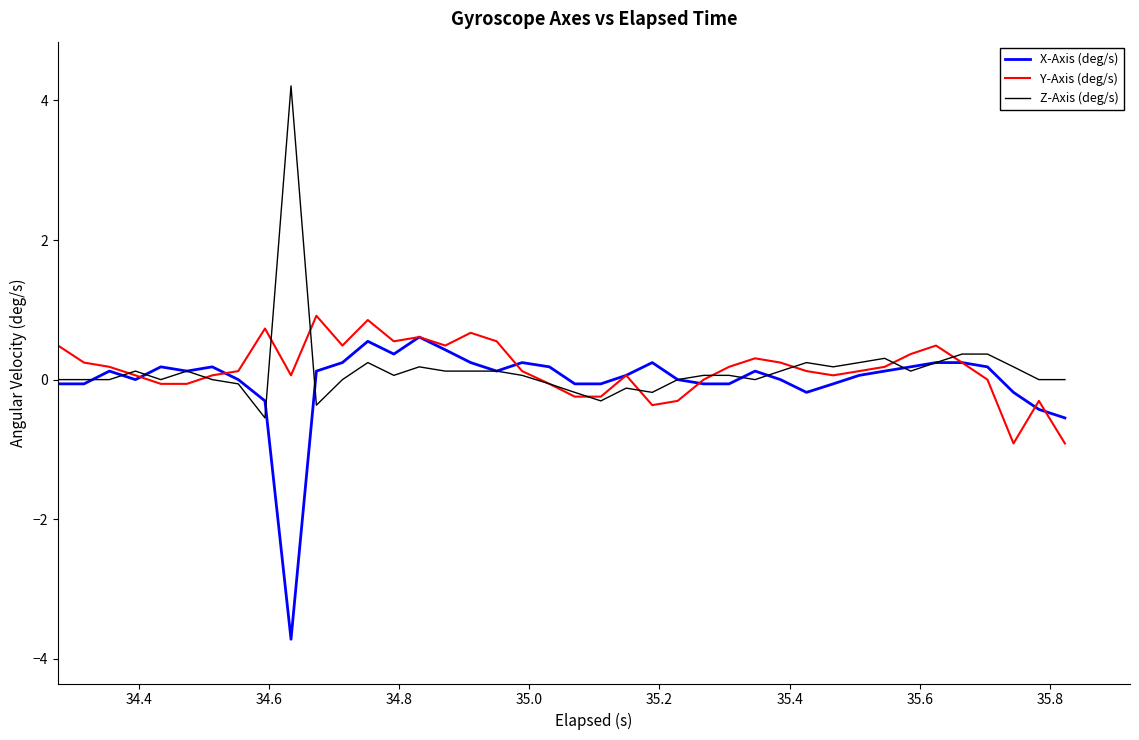

What is the lowest value of the Z-Axis (deg/s) series?

-0.5